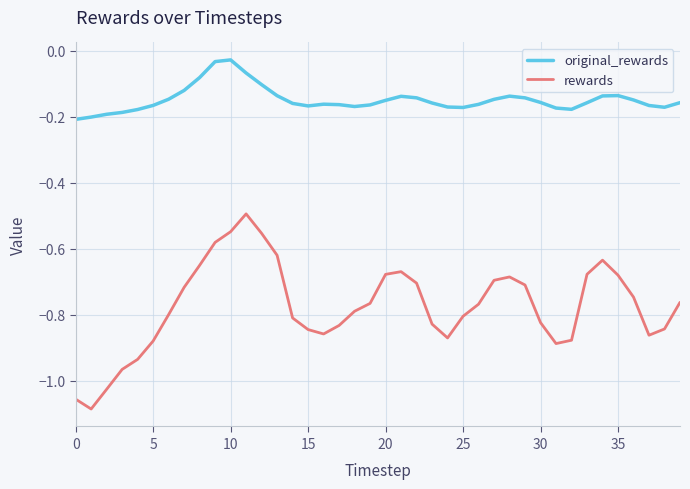

True or false: original_rewards and rewards cross at least once.

False